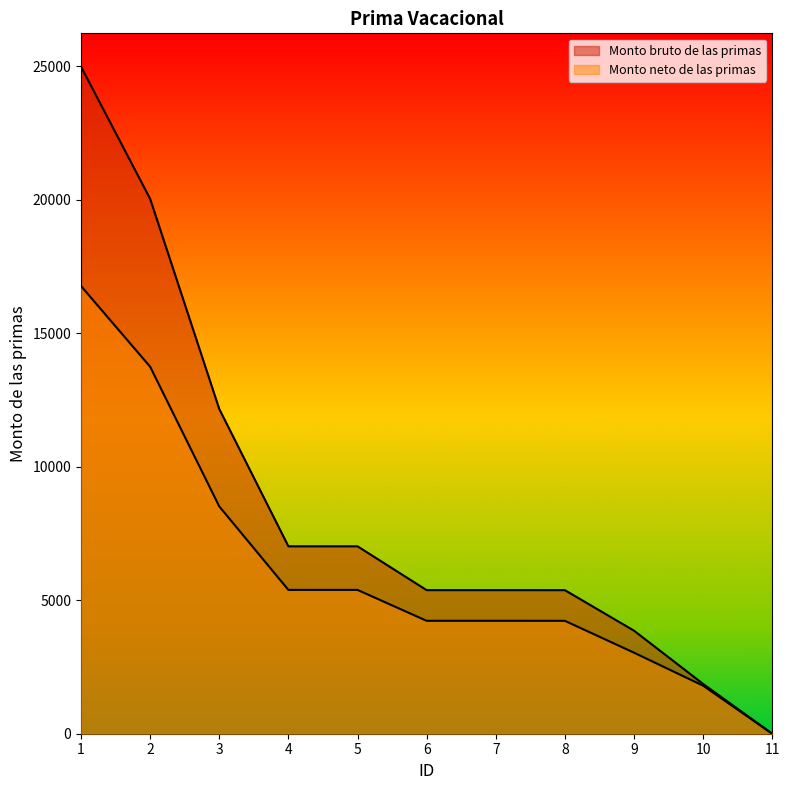

What is the approximate value of Monto bruto de las primas at 9?

3859.4